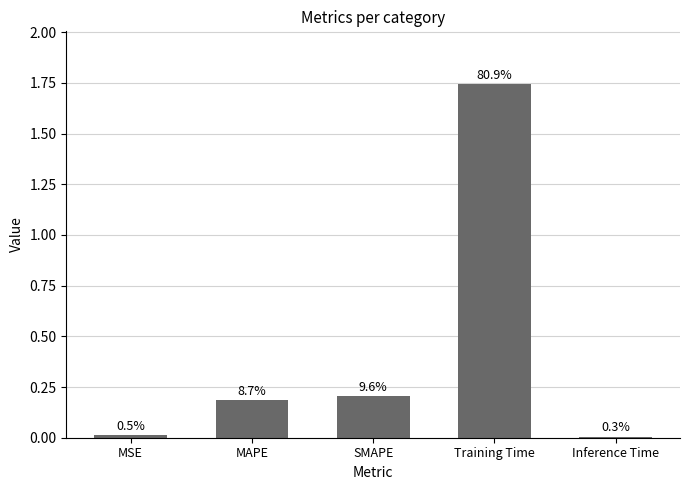

What is the value of the 2nd bar from the left?

0.2